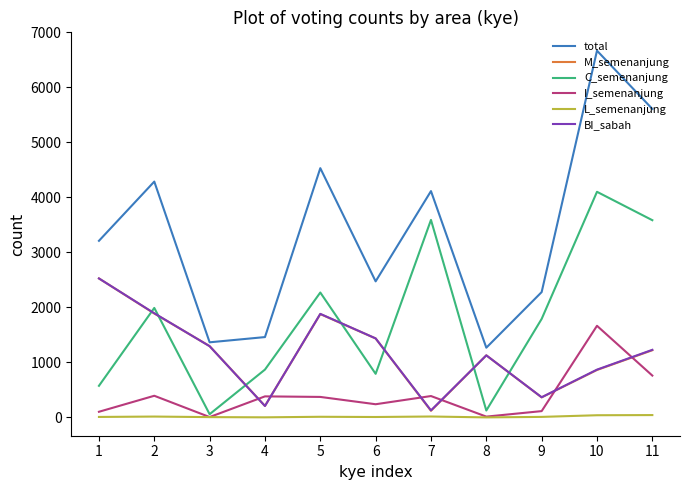

Which series ends up on top after the final intersection of C_semenanjung and M_semenanjung?

C_semenanjung